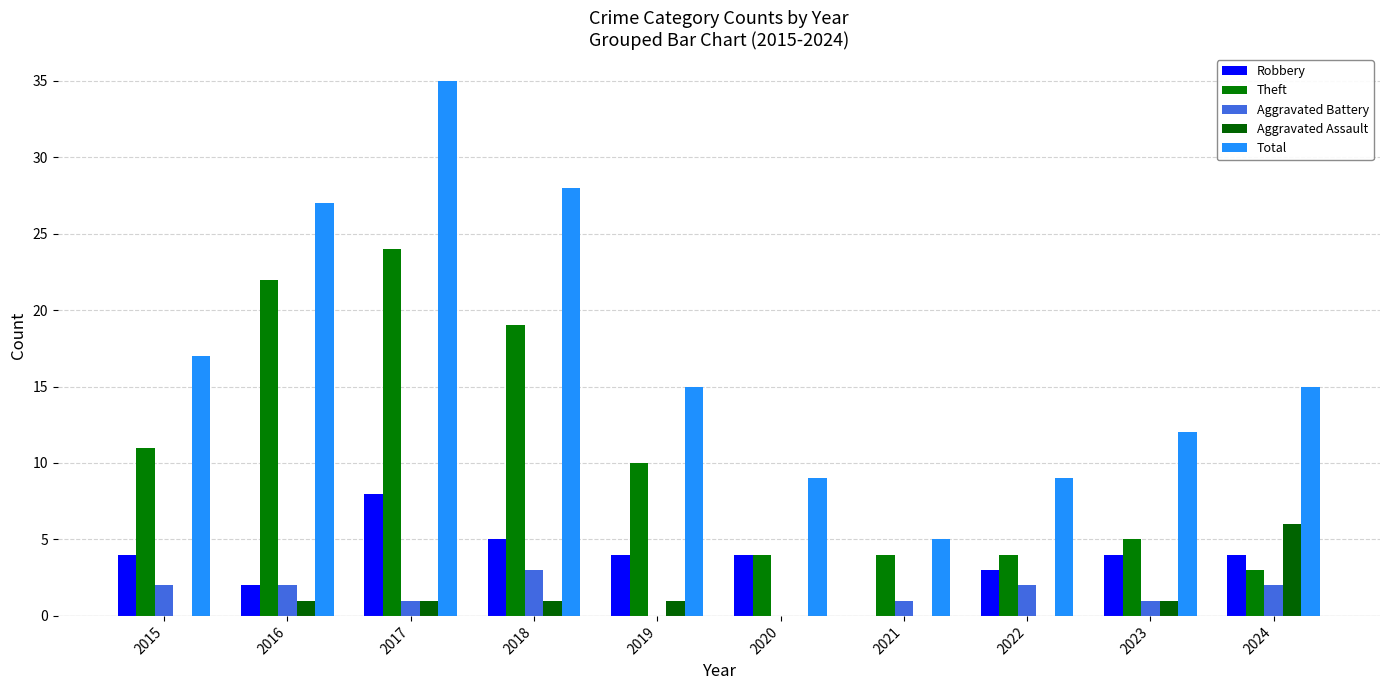

Count the number of data series in this chart.

5